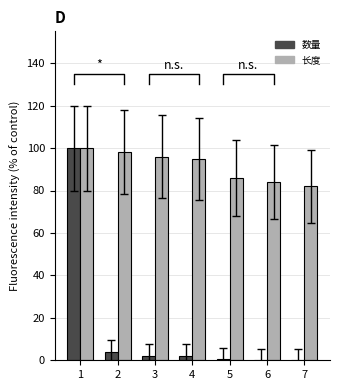

Are the bars grouped side by side (vs. stacked)?

Yes